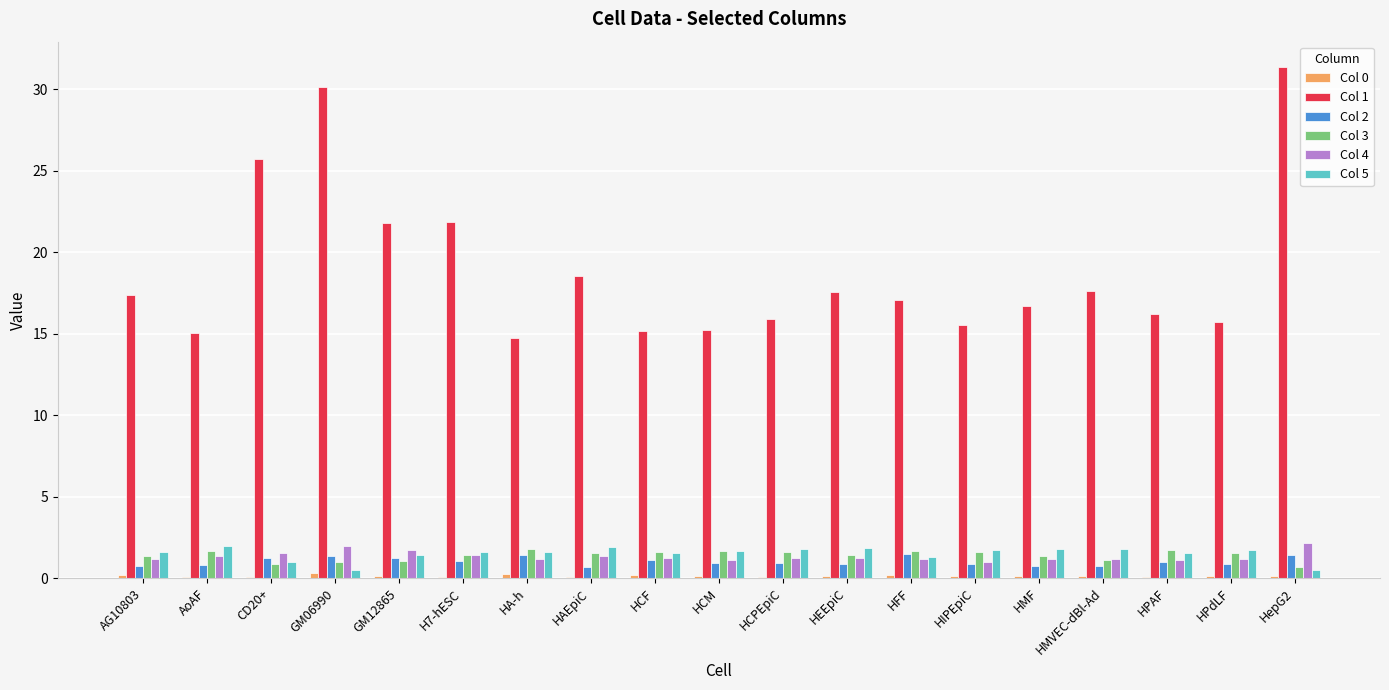

What is the greatest value displayed?

31.4